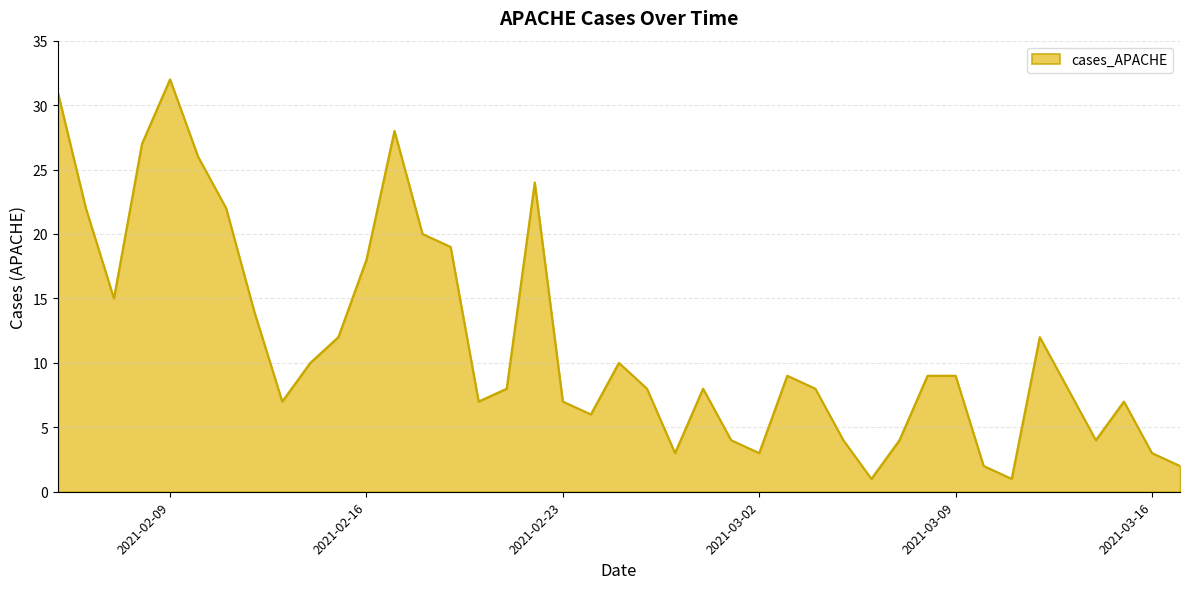

What is the difference between the second highest and minimum values?

30